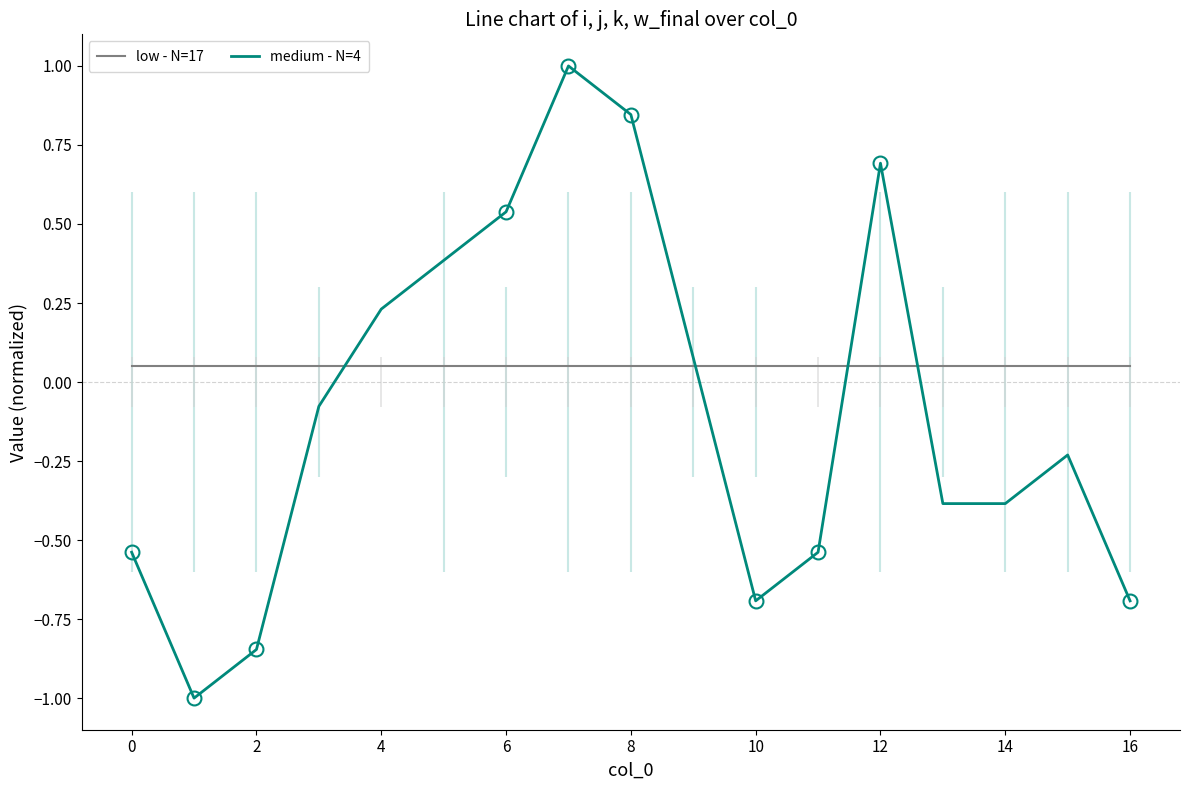

What is the sum of all medium - N=4 values?

-1.6